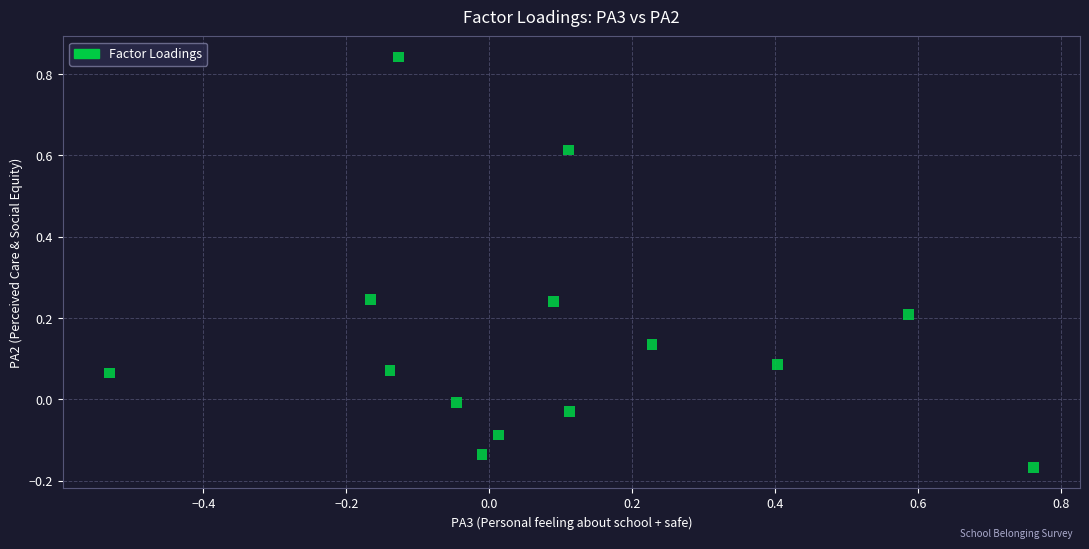

What is the range of Y values (max minus min)?

1.0